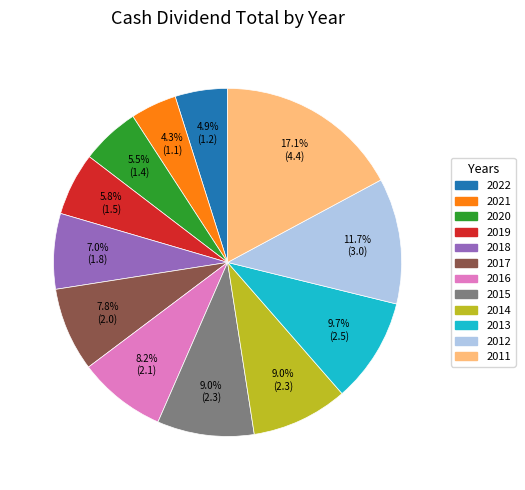

Which has a higher value, 2021 or 2014?

2014